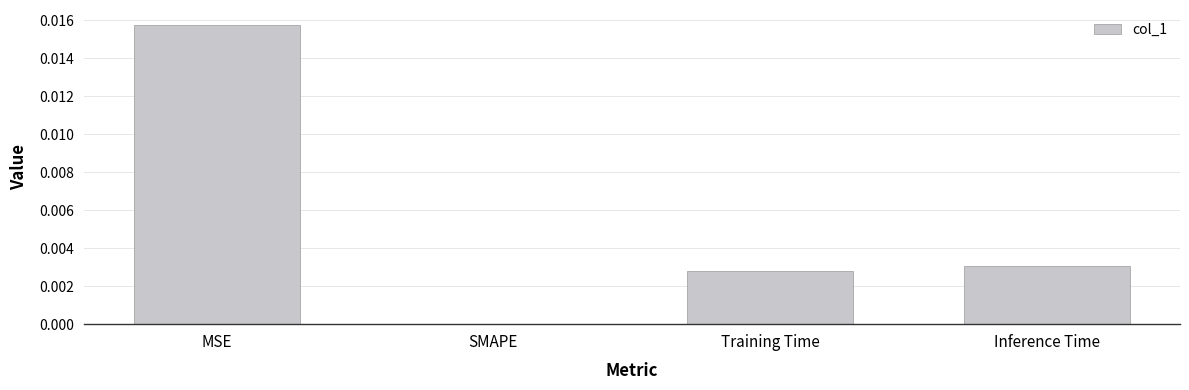

Which label corresponds to the largest value in the chart?

MSE